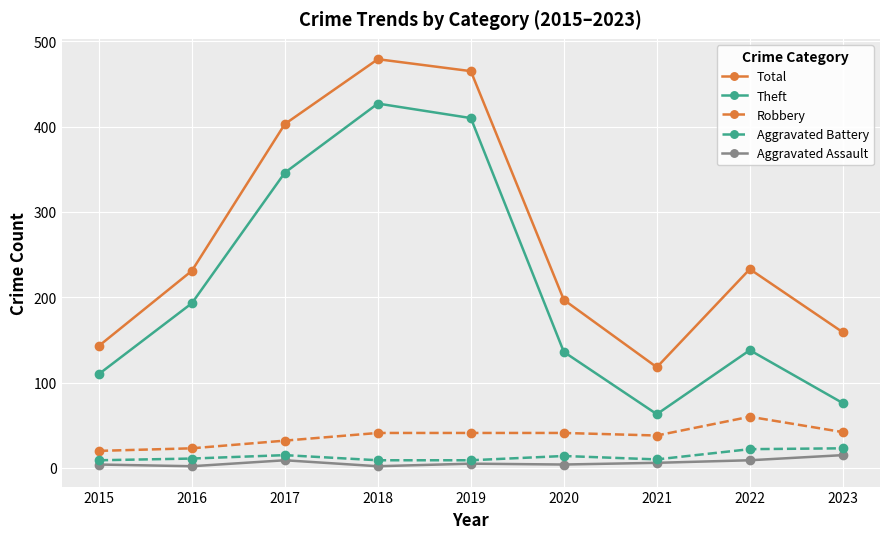

Where is the first local minimum for Total?

2021